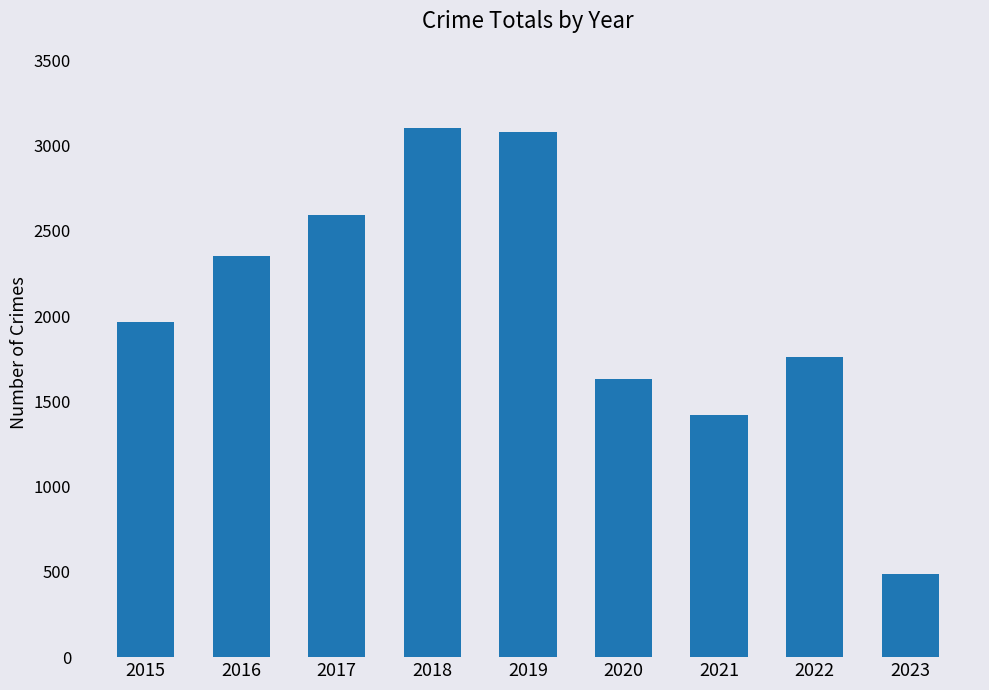

What is the sum of the values at 2016 and 2022?

4112